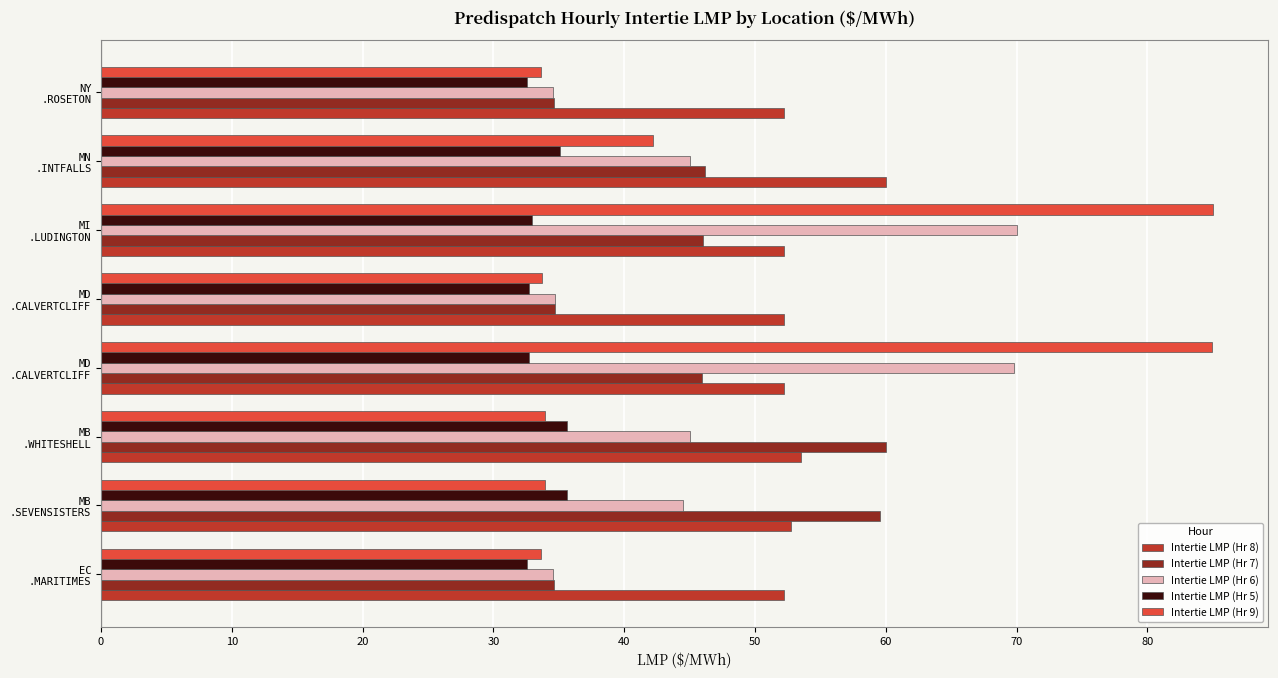

What are all the series names shown in the legend?

Intertie LMP (Hr 8), Intertie LMP (Hr 7), Intertie LMP (Hr 6), Intertie LMP (Hr 5), Intertie LMP (Hr 9)